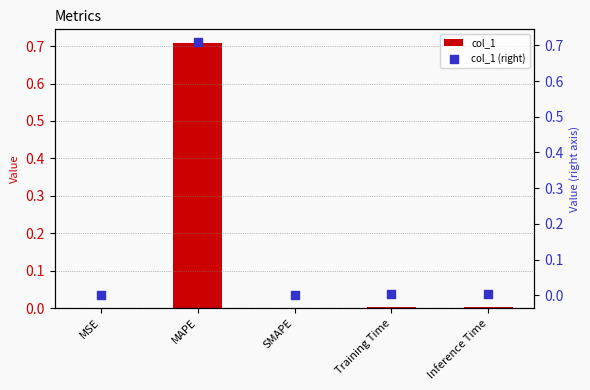

Which series reaches the maximum Y coordinate?

col_1